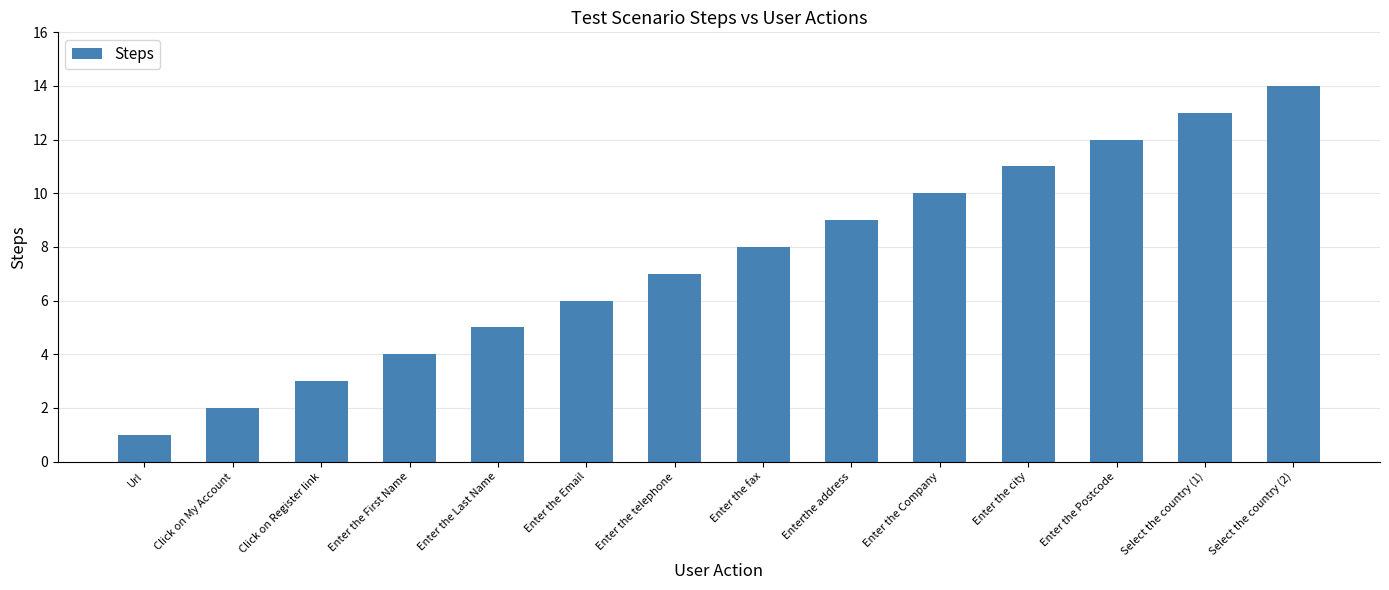

Reading left to right, what are all the values shown in this chart?

1	2	3	4	5	6	7	8	9	10	11	12	13	14